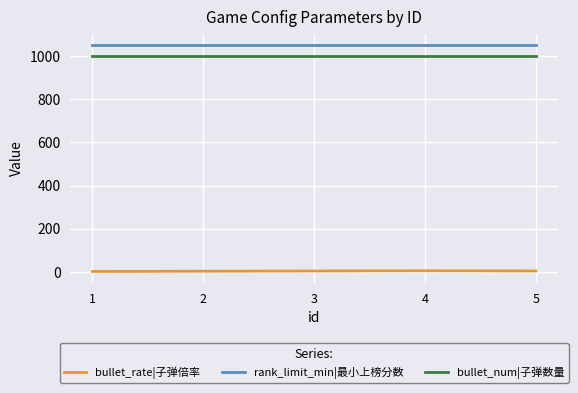

Which series has the largest total across all categories?

rank_limit_min|最小上榜分数